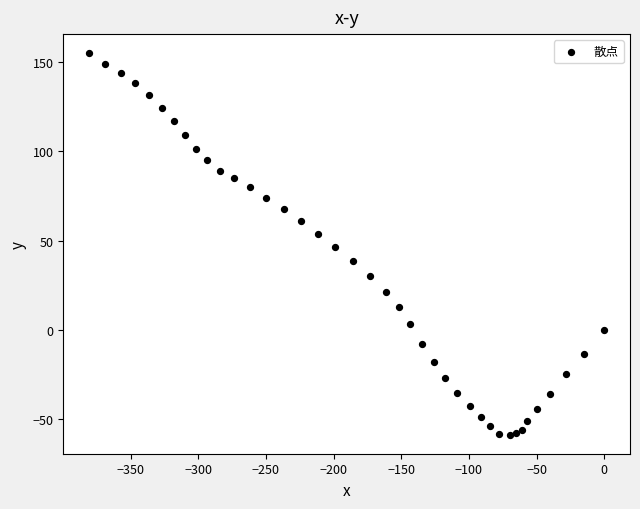

What is the range of Y values (max minus min)?

213.5